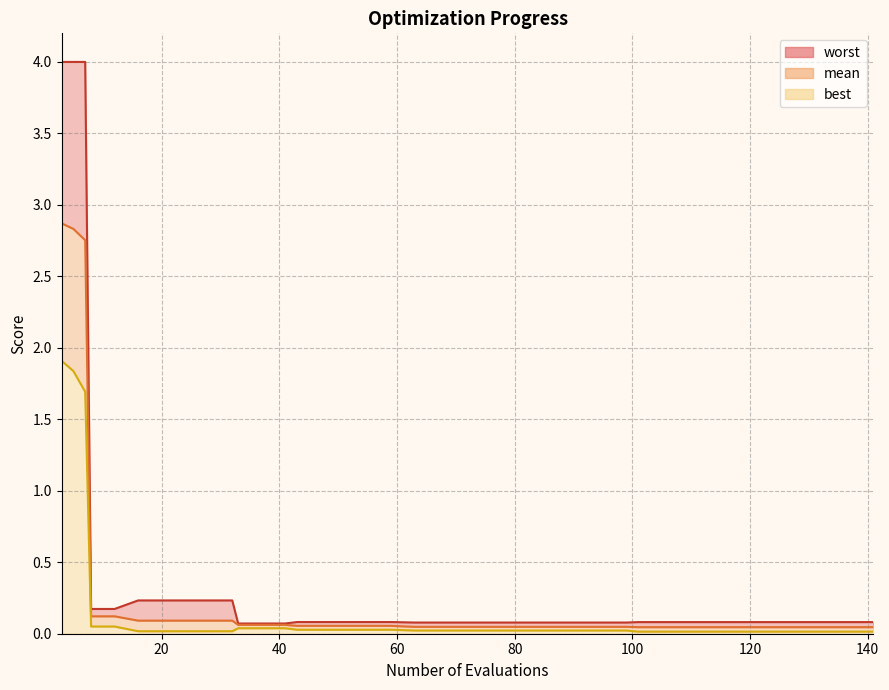

How many series are shown in this chart?

3